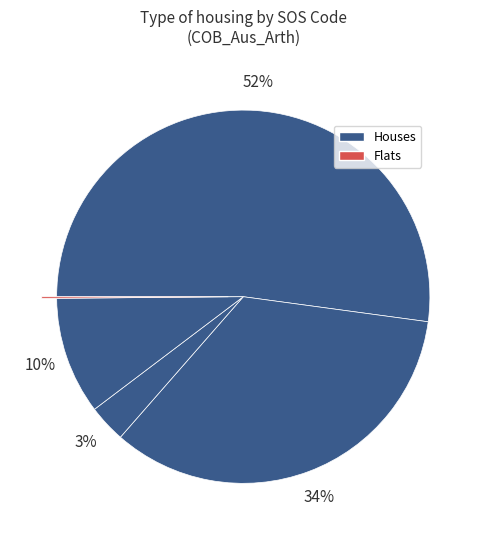

How many slices are in this pie chart?

5